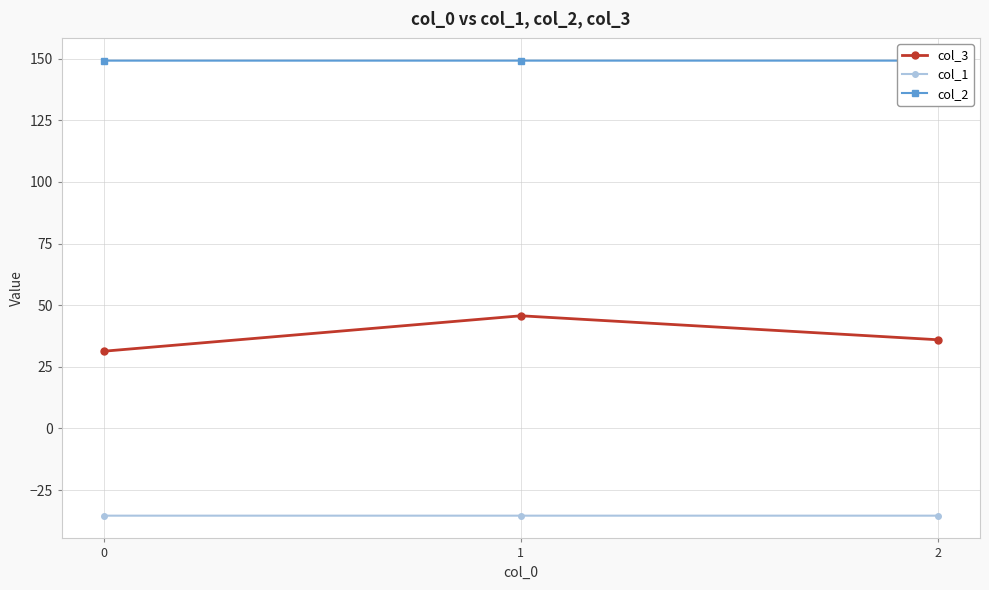

Rank the series by their average value, from lowest to highest.

col_1, col_3, col_2